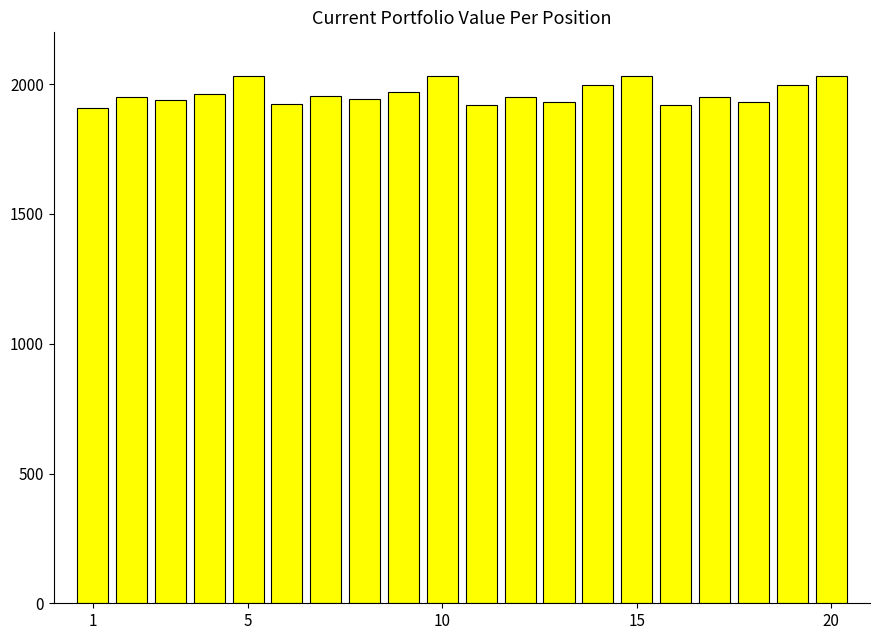

What is the greatest value displayed?

2033.0